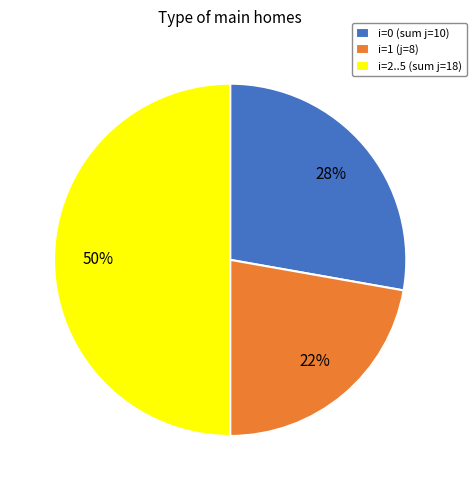

Which category has the smallest portion of the pie?

i=1 (j=8)